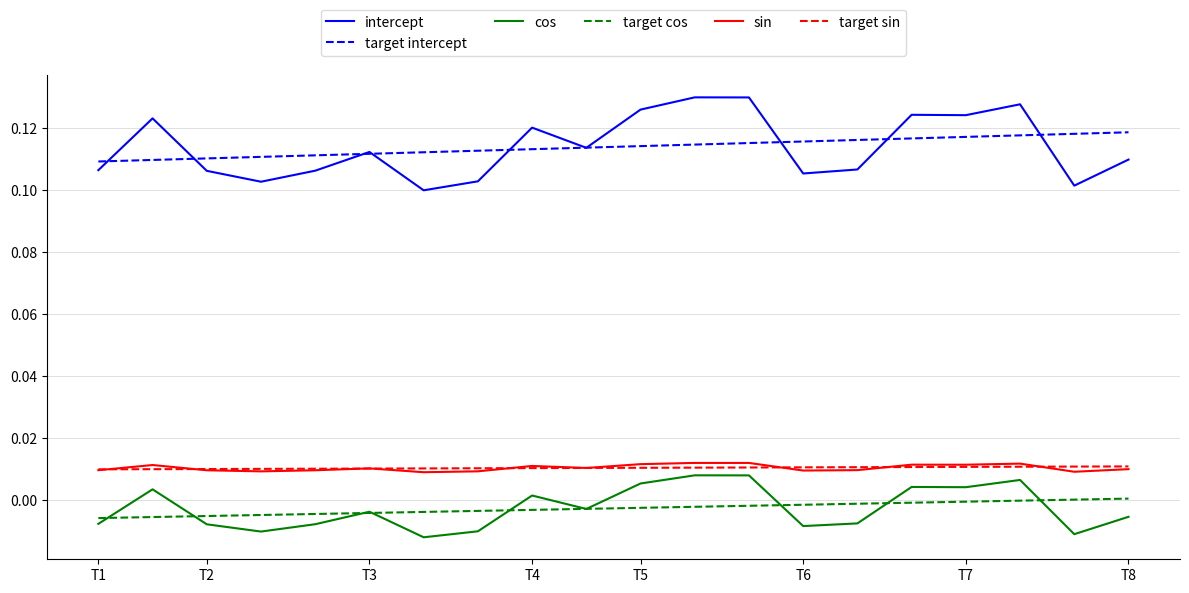

True or false: cos and sin cross at least once.

False